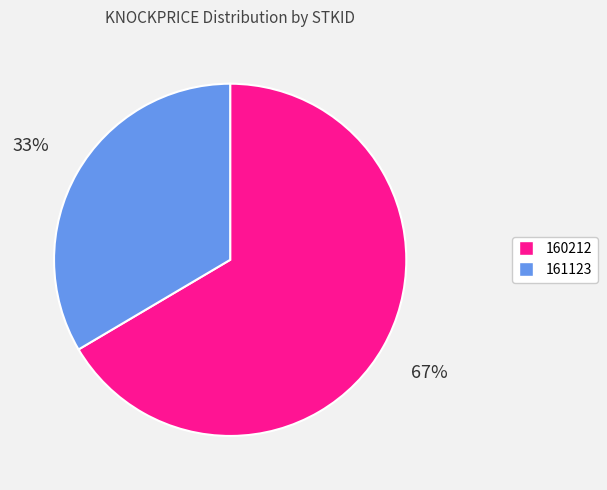

Rank the categories by value from highest to lowest.

160212, 161123